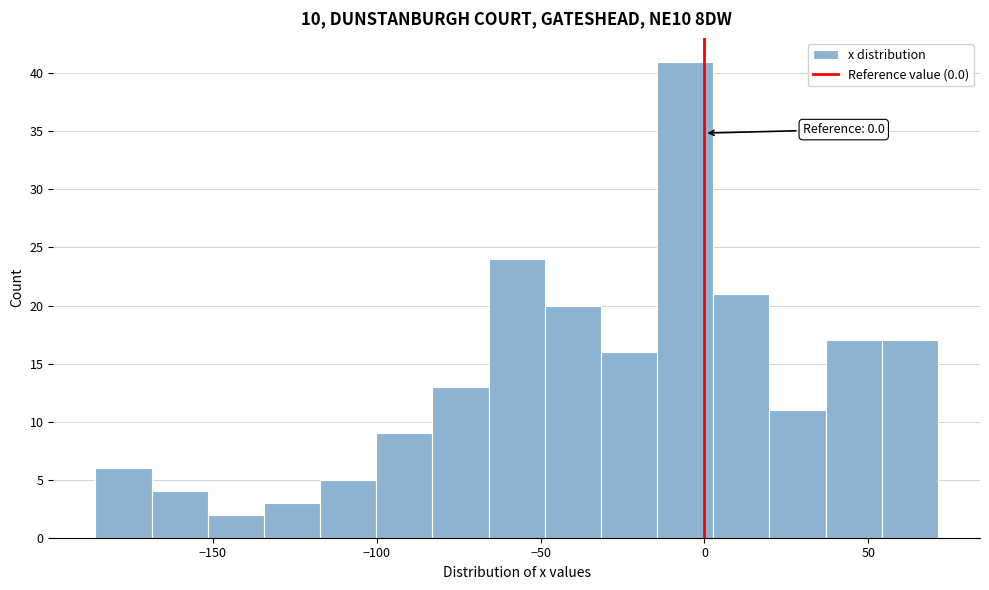

Around what value on the x-axis is the tallest bar? Give the approximate position of its centre, as read against the axis.

-5